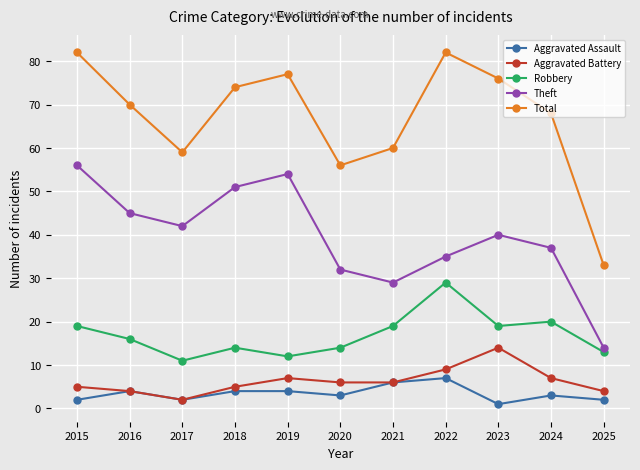

What is the approximate value of Aggravated Assault at 2017?

2